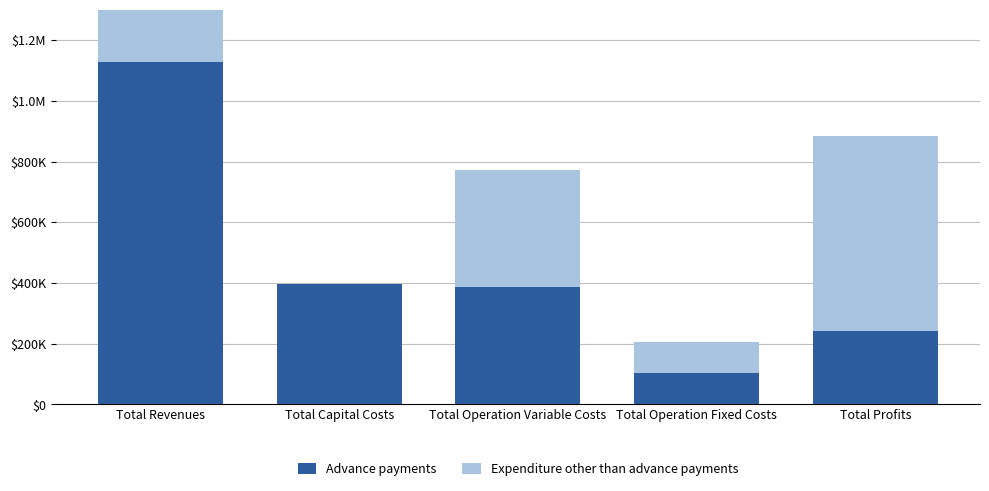

What is the label of the 1st bar from the left?

Total Revenues